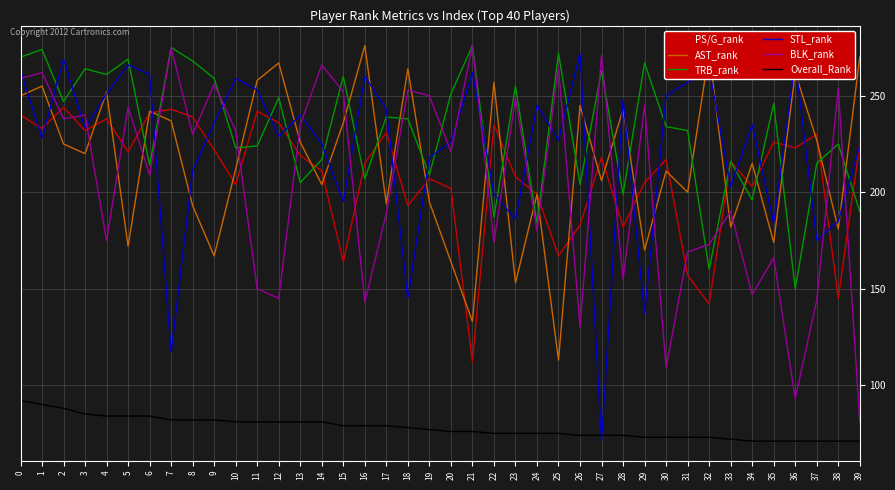

After their last crossing, which series has the higher values: AST_rank or BLK_rank?

AST_rank